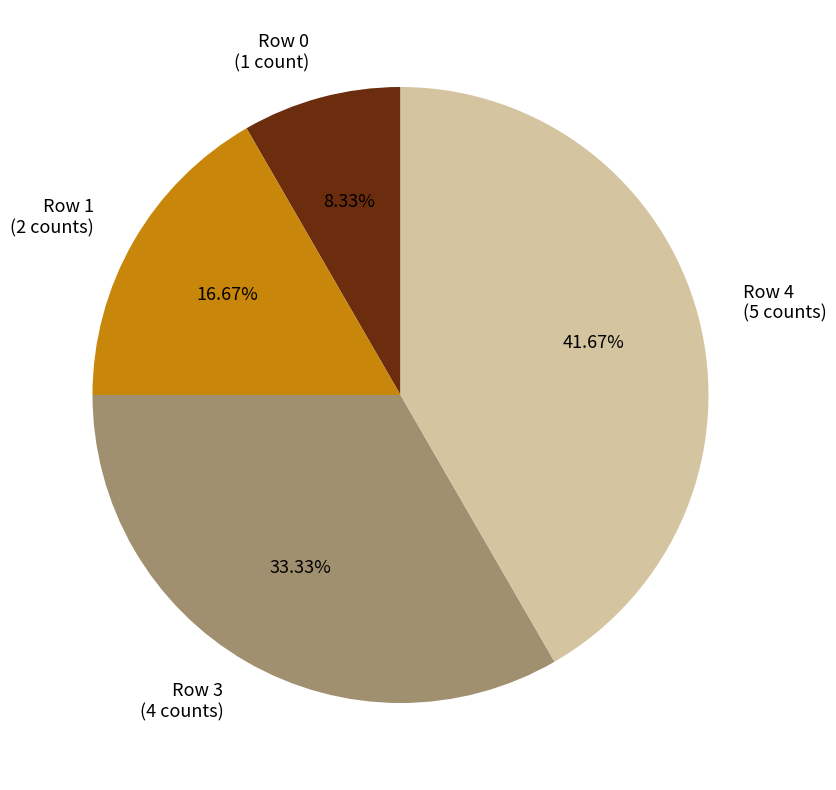

Which category has the biggest portion of the pie?

Row 4 (5 counts)